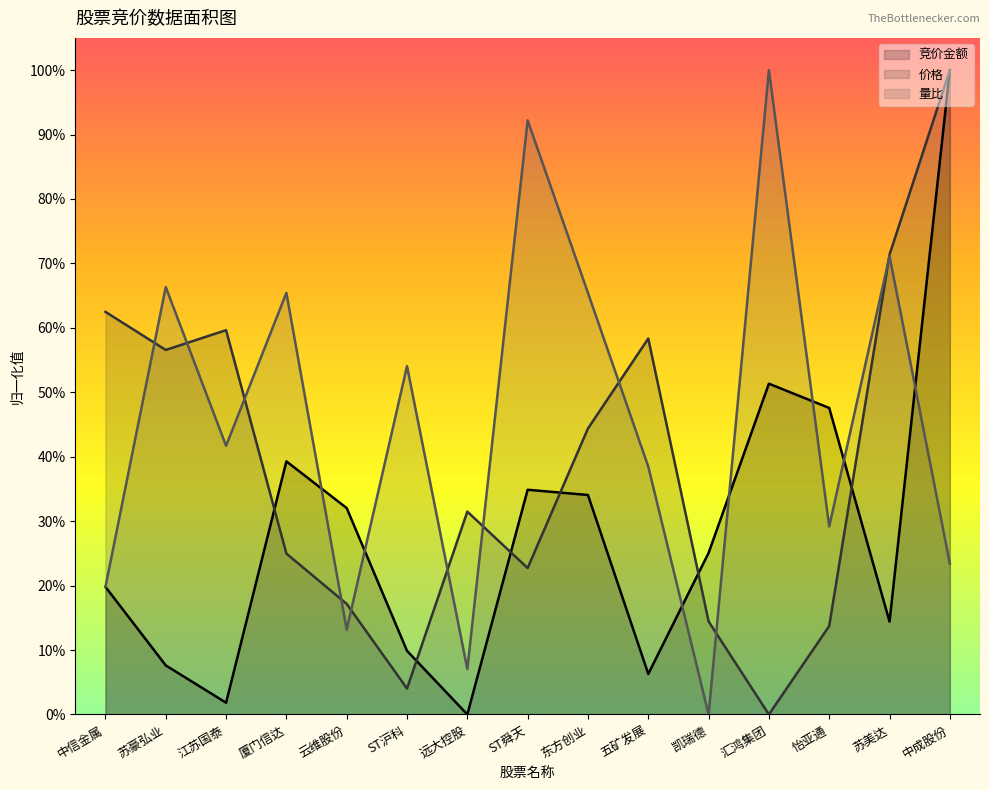

How many positive values does the 量比 series have?

14